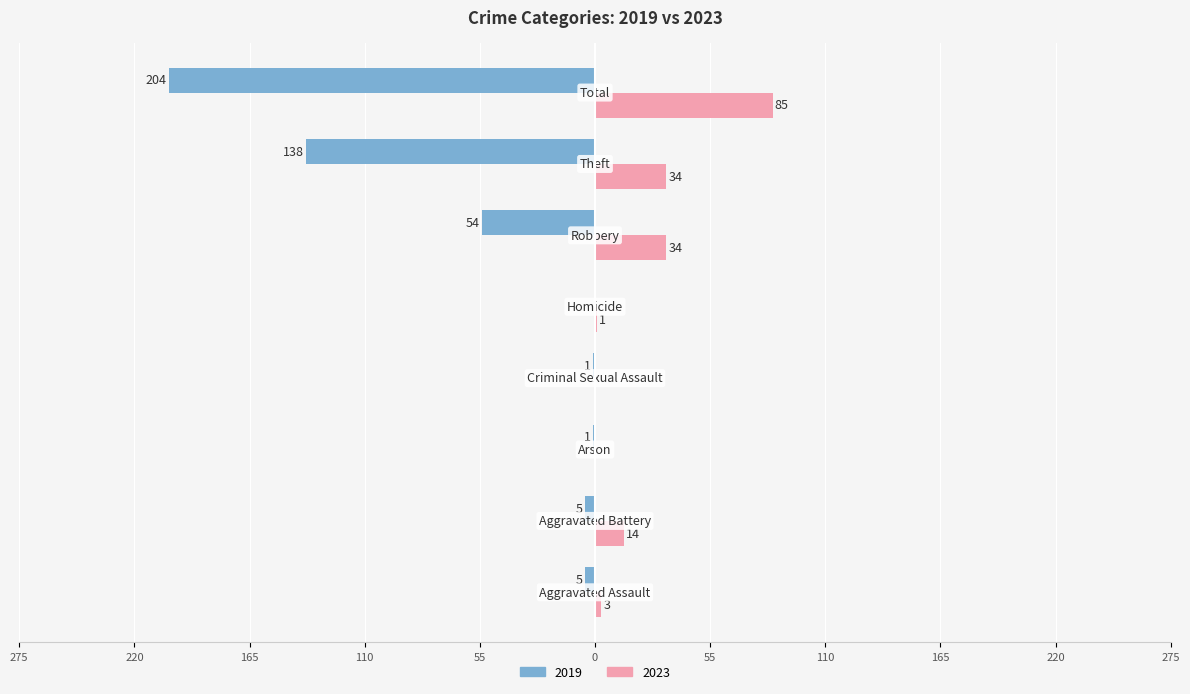

What are all the series names shown in the legend?

2019, 2023